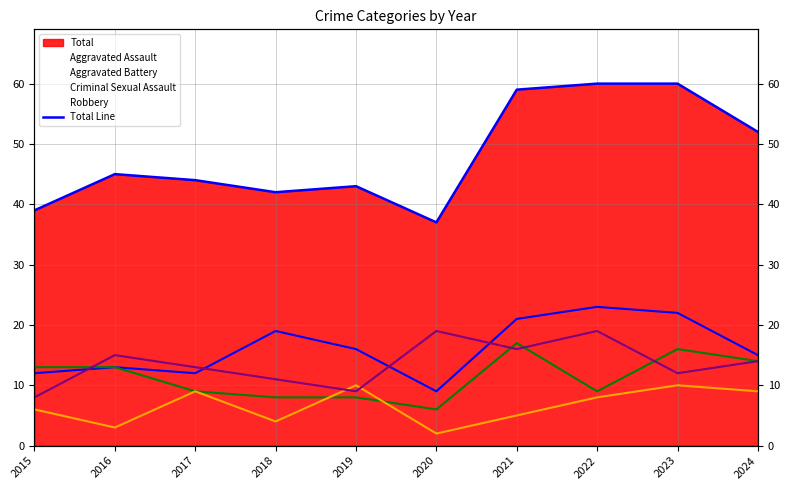

At which category does the data reach its first local peak?

2016